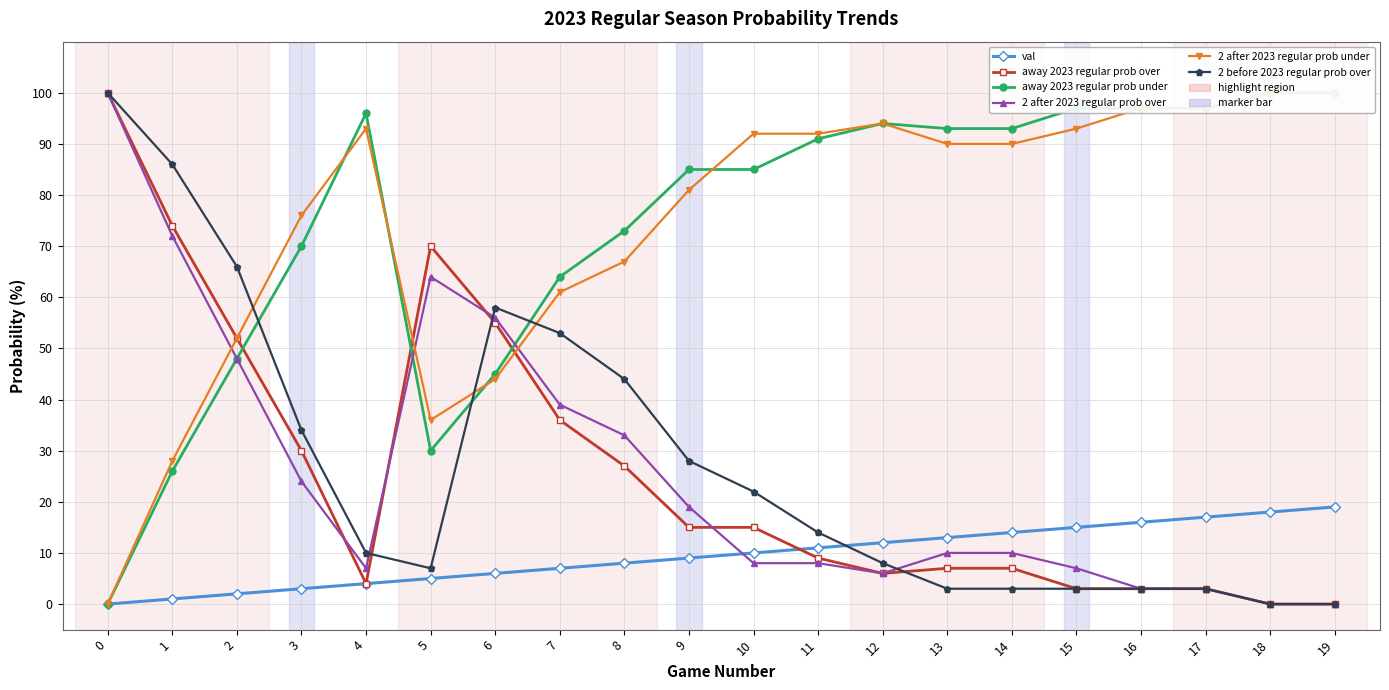

What are all the series names shown in the legend?

val, away 2023 regular prob over, away 2023 regular prob under, 2 after 2023 regular prob over, 2 after 2023 regular prob under, 2 before 2023 regular prob over